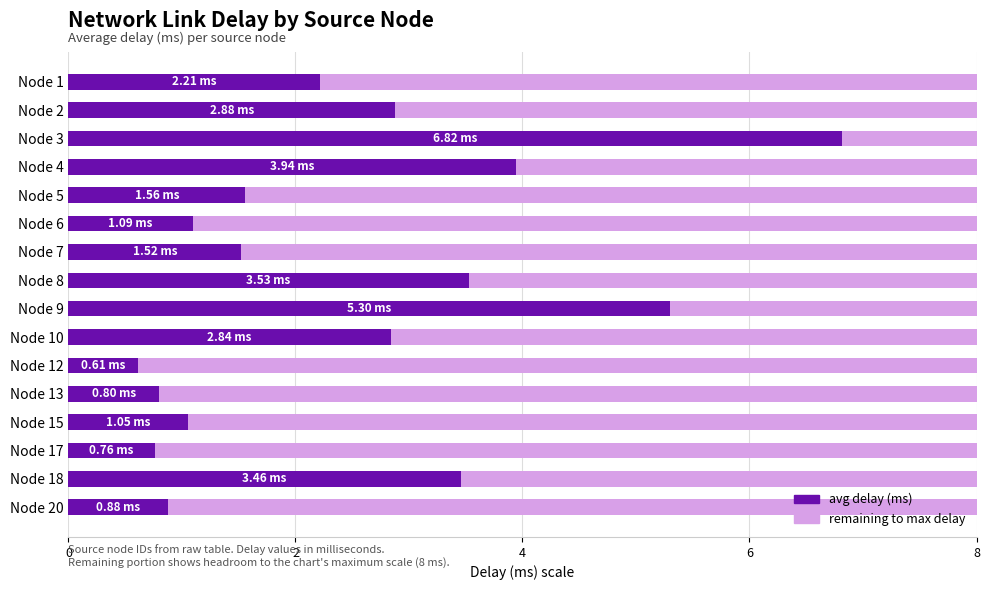

What is the total value across all series at Node 13?

8.0